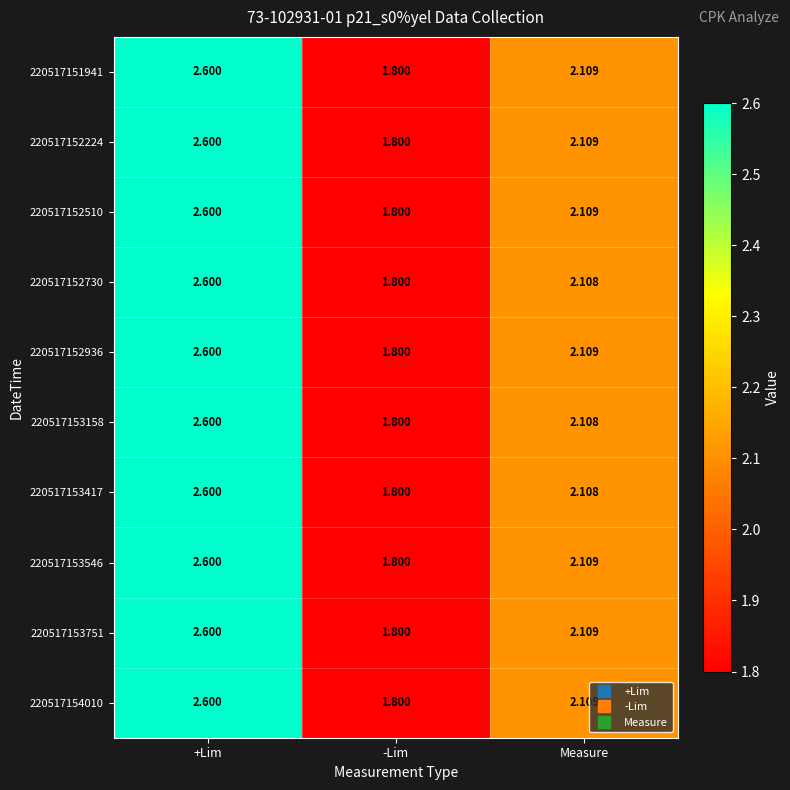

Which label corresponds to the largest value in the chart?

+Lim